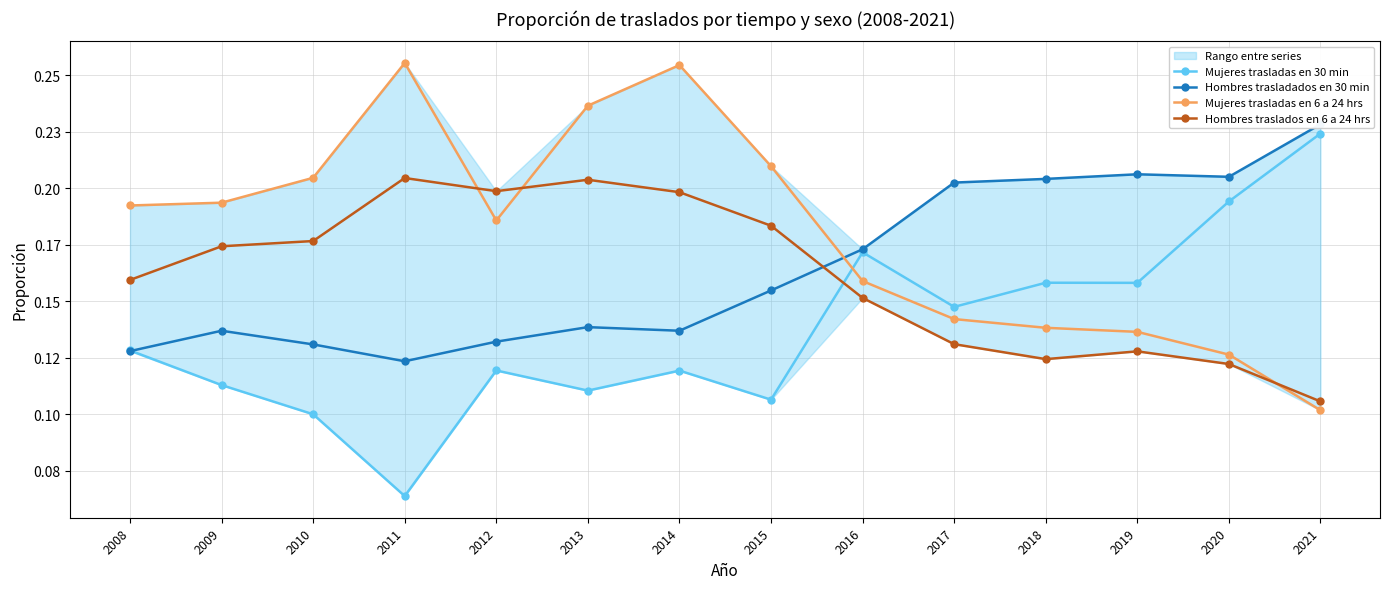

True or false: Mujeres trasladas en 30 min and Mujeres trasladas en 6 a 24 hrs cross at least once.

True